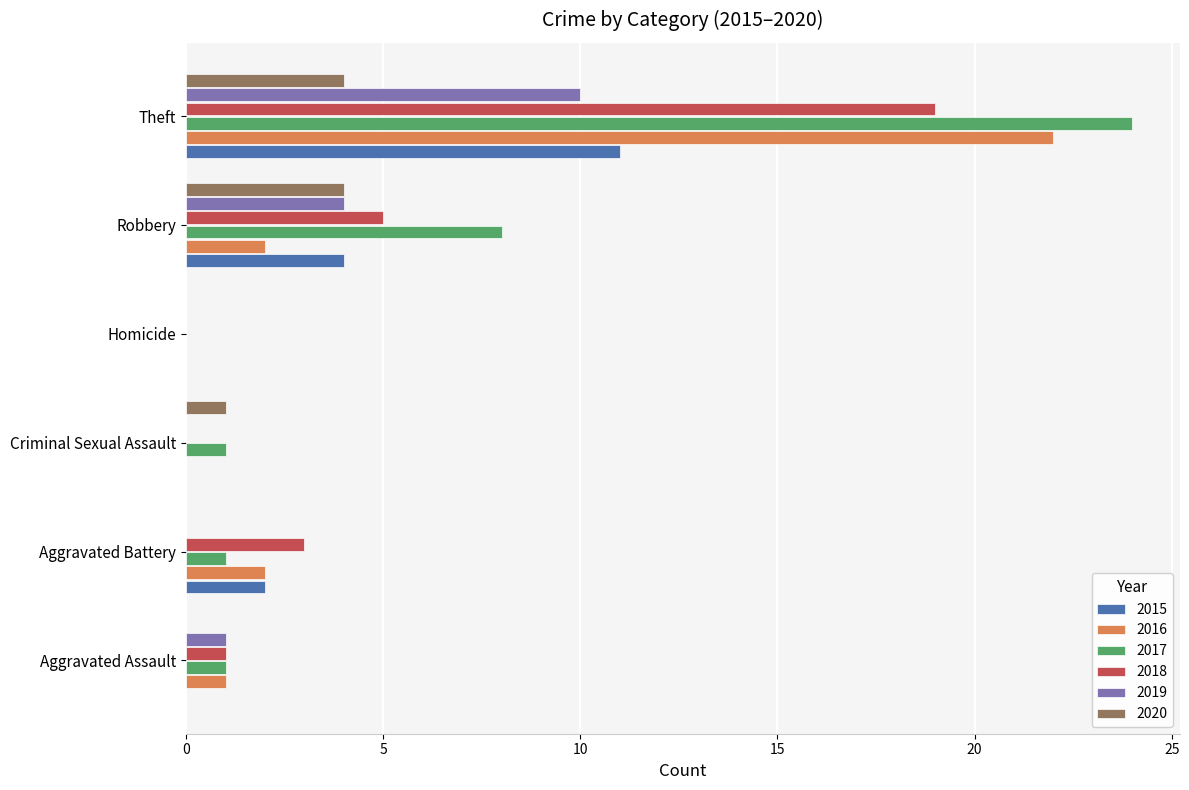

Count the 2019 values in the range 0 to 4.

5